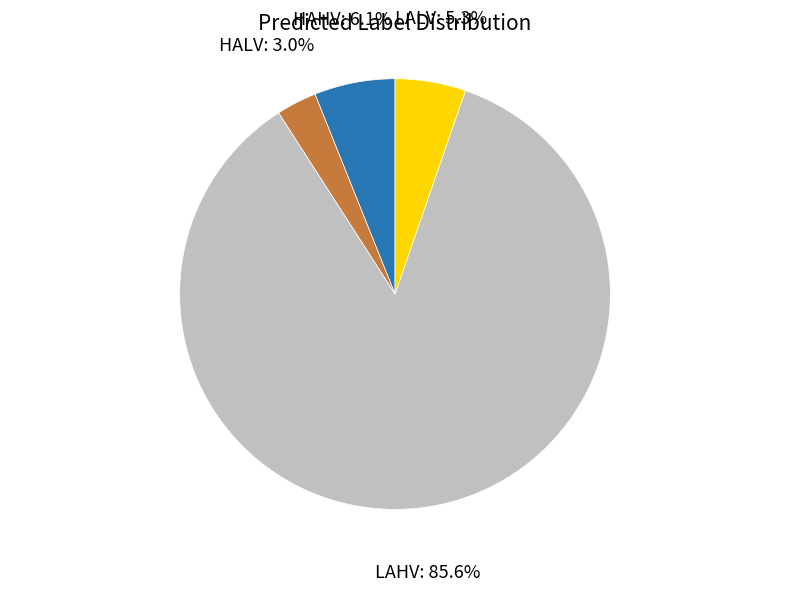

The LAHV slice represents 86% of the pie. True or false?

True